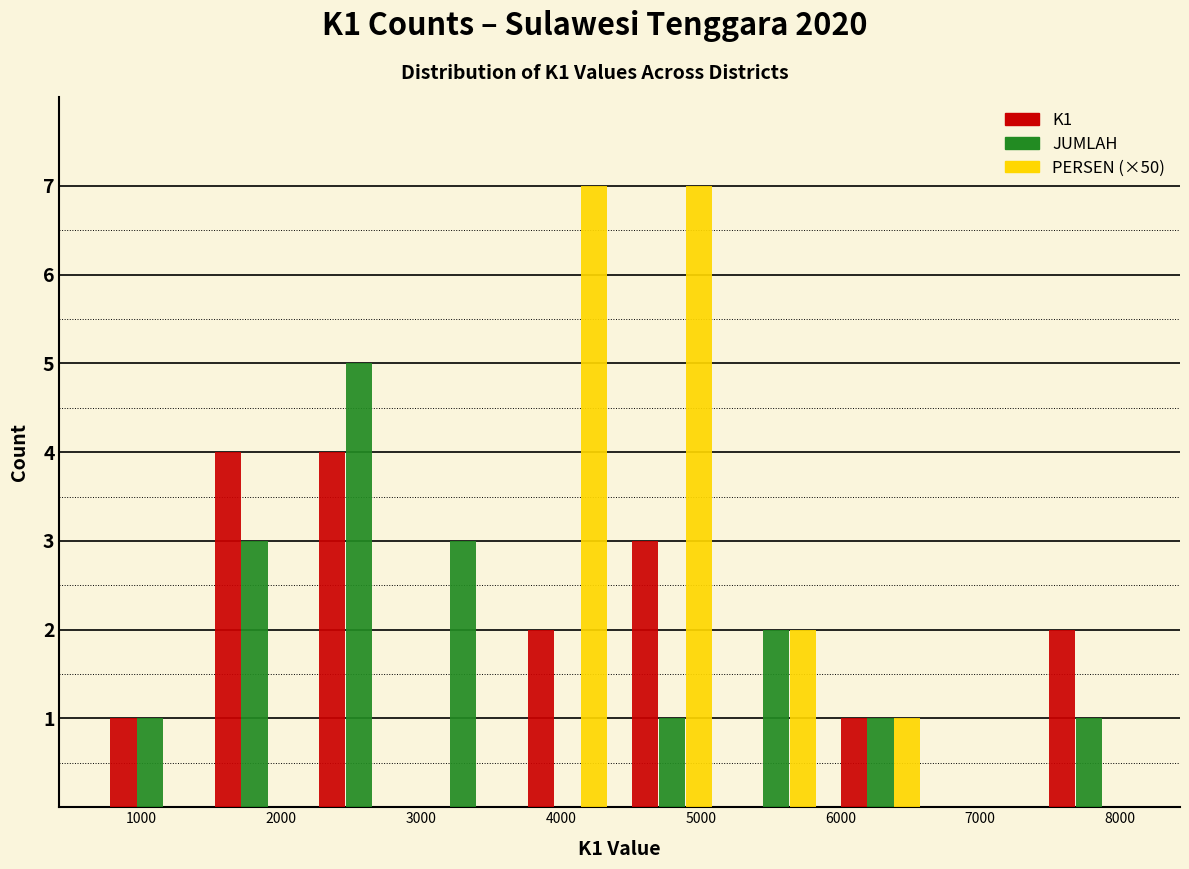

Reading left to right, transcribe this chart: for each range on the x-axis, give the height of each series' bar. Neither the bar edges nor the heights are printed on the chart, so give them approximately, as read against the axes.

700 to 1400: K1=1	JUMLAH=1	PERSEN (×50)=0
1400 to 2200: K1=4	JUMLAH=3	PERSEN (×50)=0
2200 to 2900: K1=4	JUMLAH=5	PERSEN (×50)=0
2900 to 3700: K1=0	JUMLAH=3	PERSEN (×50)=0
3700 to 4400: K1=2	JUMLAH=0	PERSEN (×50)=7
4400 to 5200: K1=3	JUMLAH=1	PERSEN (×50)=7
5200 to 5900: K1=0	JUMLAH=2	PERSEN (×50)=2
5900 to 6700: K1=1	JUMLAH=1	PERSEN (×50)=1
6700 to 7400: K1=0	JUMLAH=0	PERSEN (×50)=0
7400 to 8200: K1=2	JUMLAH=1	PERSEN (×50)=0